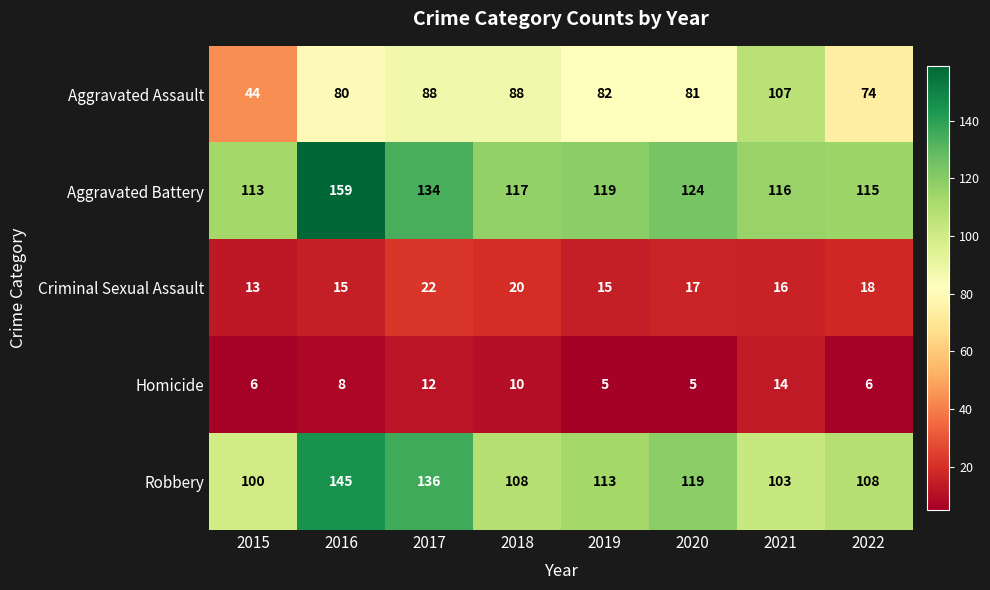

At which label is Criminal Sexual Assault closest to 17?

2020